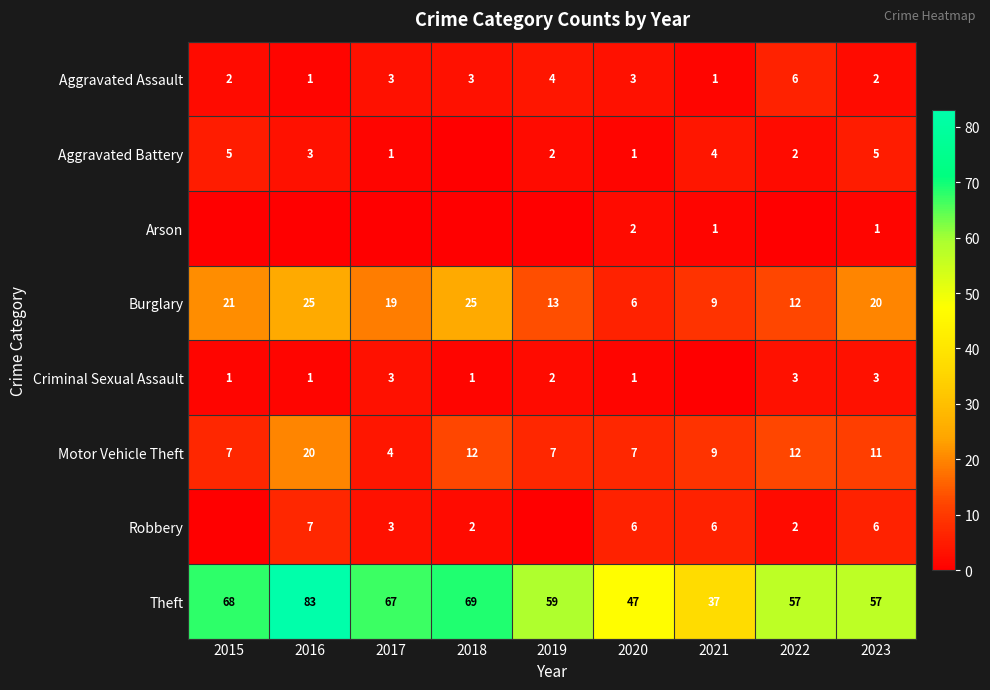

At which category is the sum across all series the highest?

2016